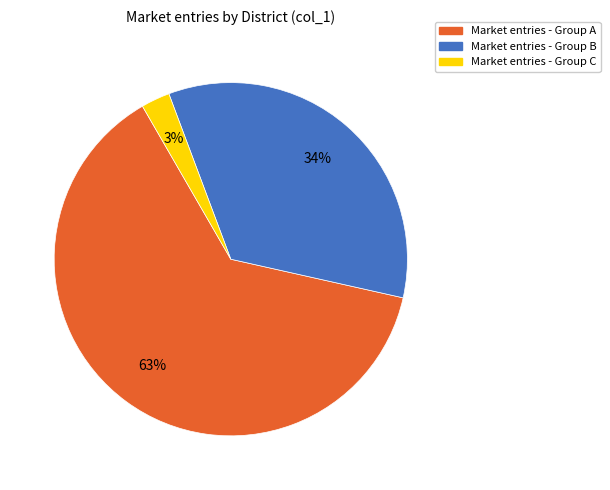

Which slice represents more than half of the pie?

Market entries - Group A